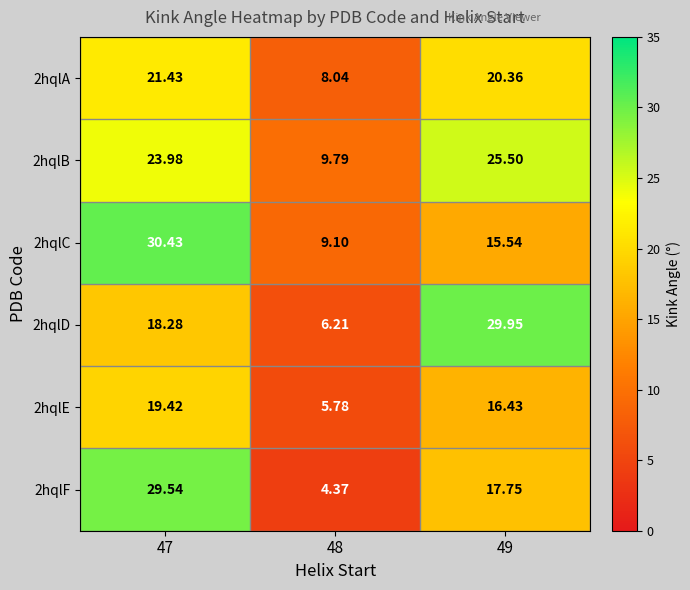

Is the value of 2hqlA at 49 greater than the value of 2hqlB at 47?

No